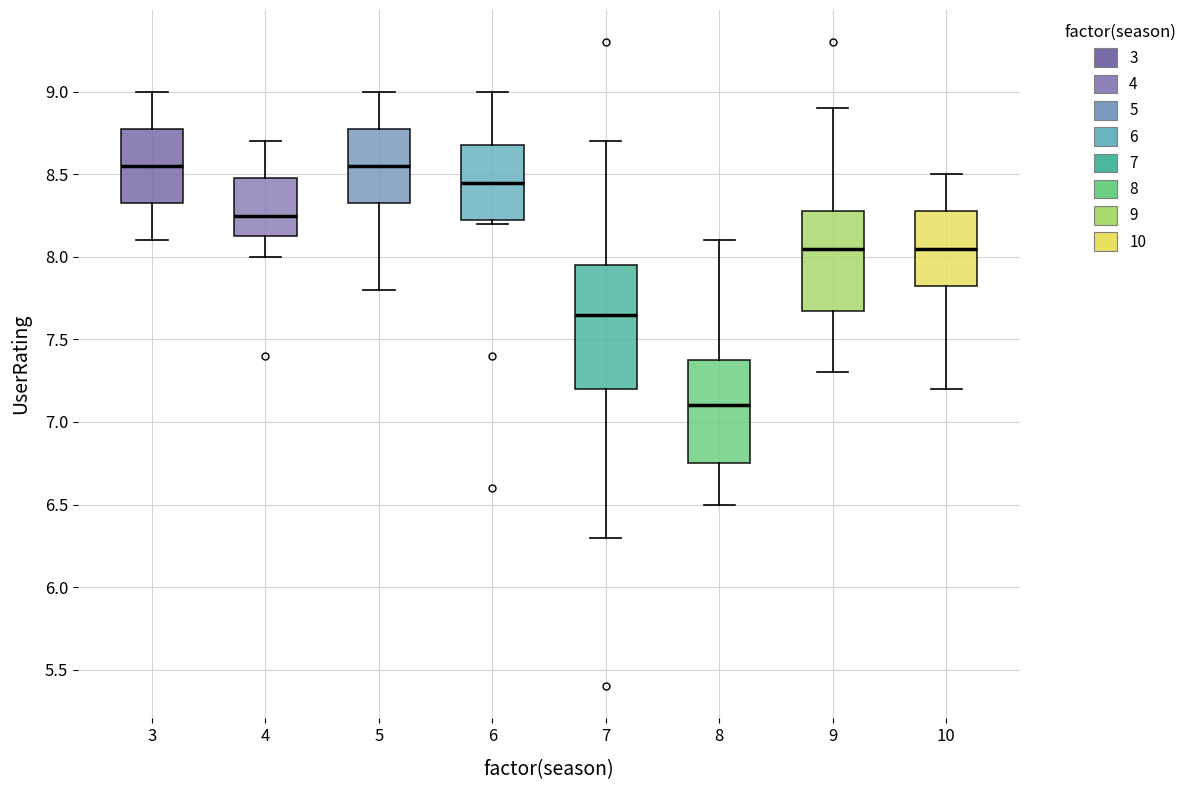

Reading left to right, transcribe this box plot: for each box, give where its median line is, the range the box spans, and where its two whiskers end, as read against the y-axis. The values are not printed on the chart, so give them approximately, as read against the axis.

3: median 8.55, box 8.35 to 8.80, whiskers 8.10 to 9.00
4: median 8.25, box 8.15 to 8.50, whiskers 8.00 to 8.70
5: median 8.55, box 8.35 to 8.80, whiskers 7.80 to 9.00
6: median 8.45, box 8.25 to 8.70, whiskers 8.20 to 9.00
7: median 7.65, box 7.20 to 7.95, whiskers 6.30 to 8.70
8: median 7.10, box 6.75 to 7.40, whiskers 6.50 to 8.10
9: median 8.05, box 7.70 to 8.30, whiskers 7.30 to 8.90
10: median 8.05, box 7.85 to 8.30, whiskers 7.20 to 8.50